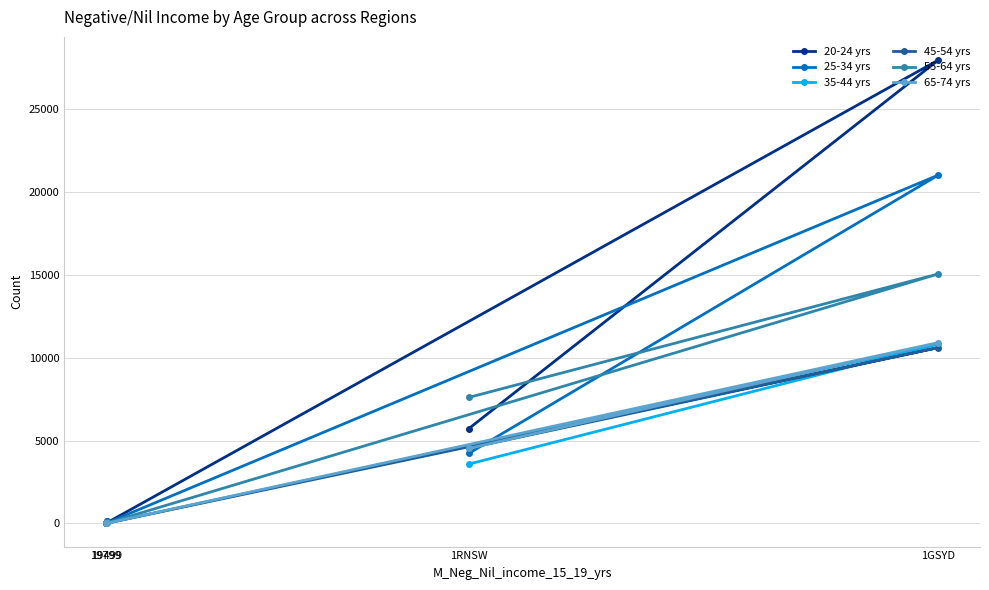

Which has a higher value, 19799 or 19499?

19499